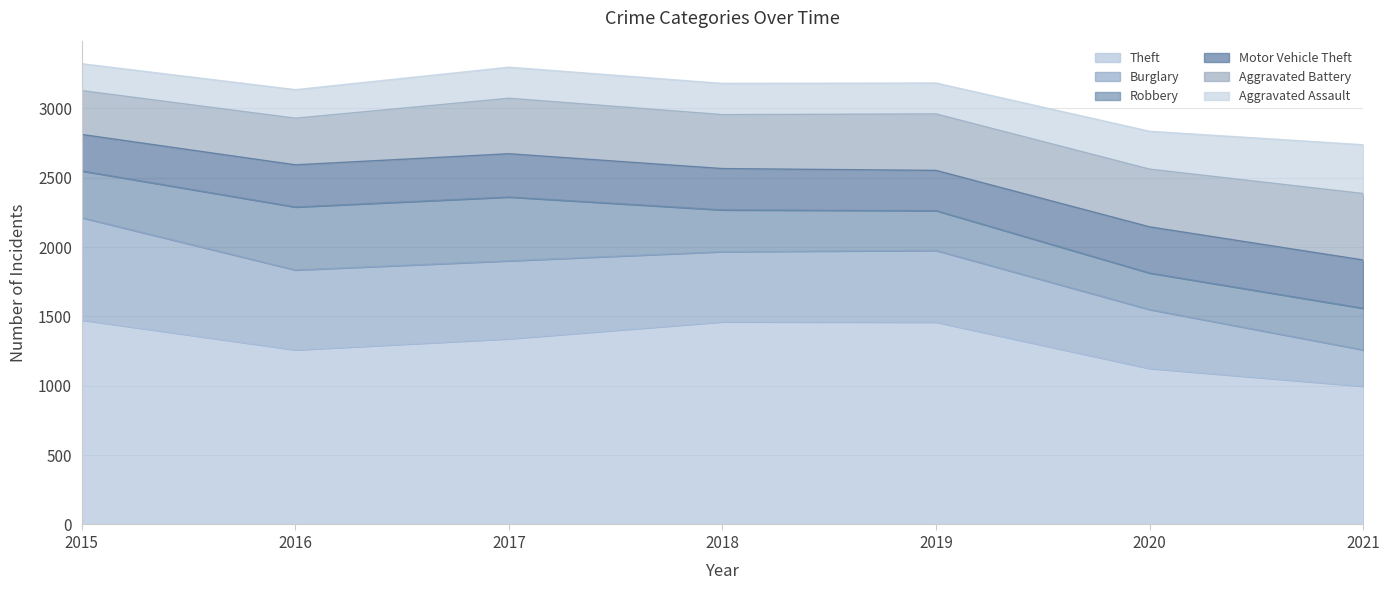

List the series in order of their peak value, highest first.

Theft, Burglary, Aggravated Battery, Robbery, Aggravated Assault, Motor Vehicle Theft